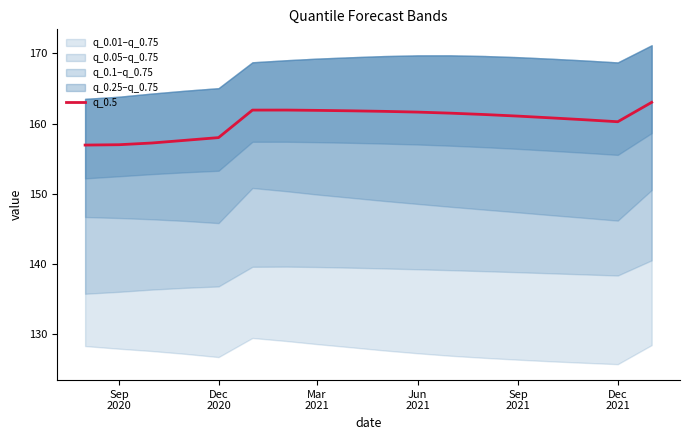

What is the lowest value of the q_0.5 series?

156.9